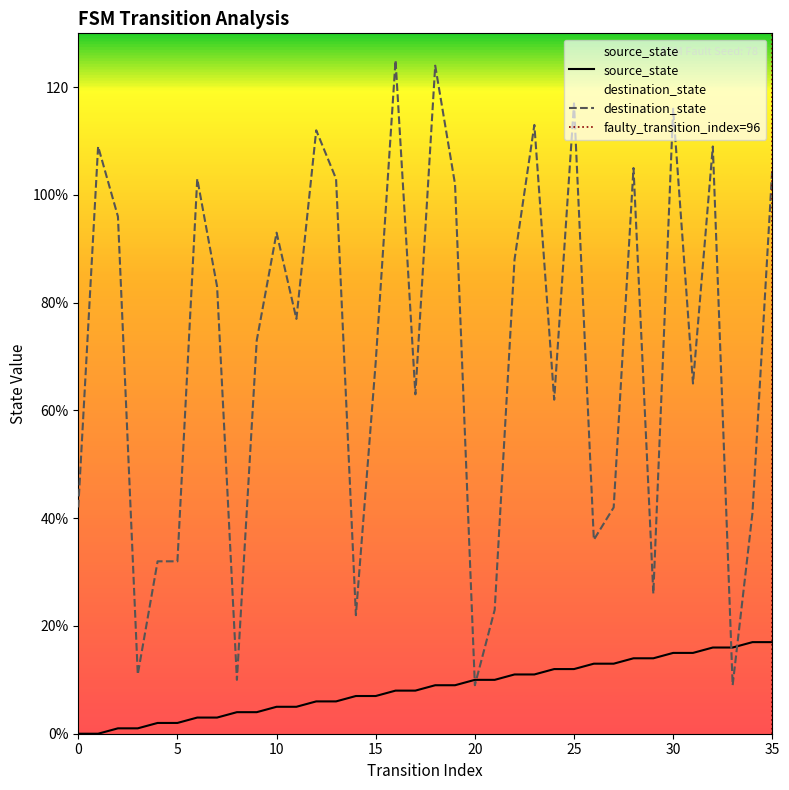

Rank the series by their maximum value, from lowest to highest.

source_state, destination_state